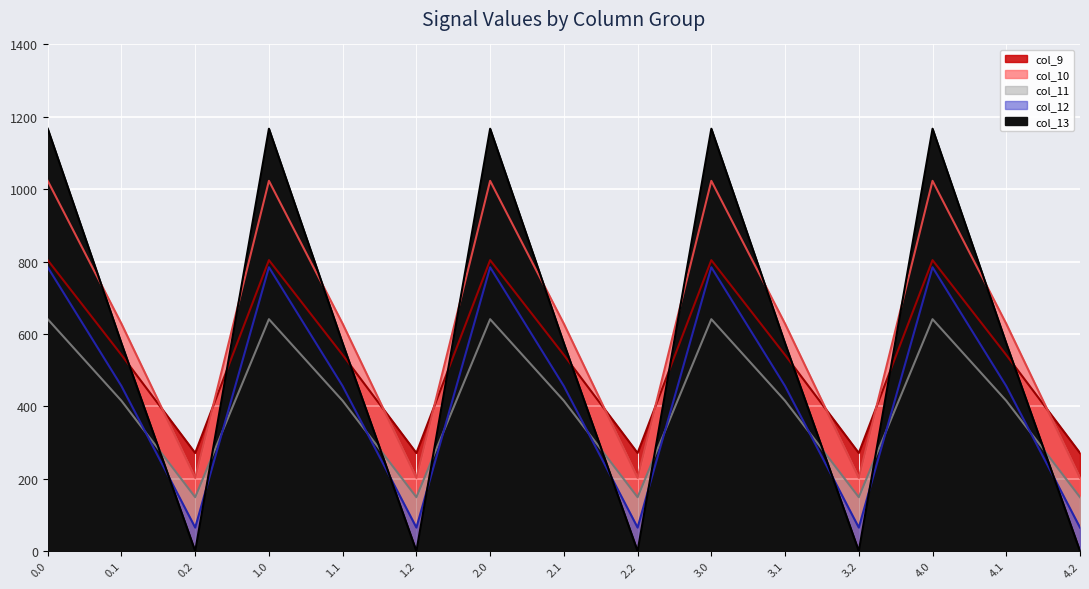

What is the value of the col_11 point at the 8th from the left?

415.4